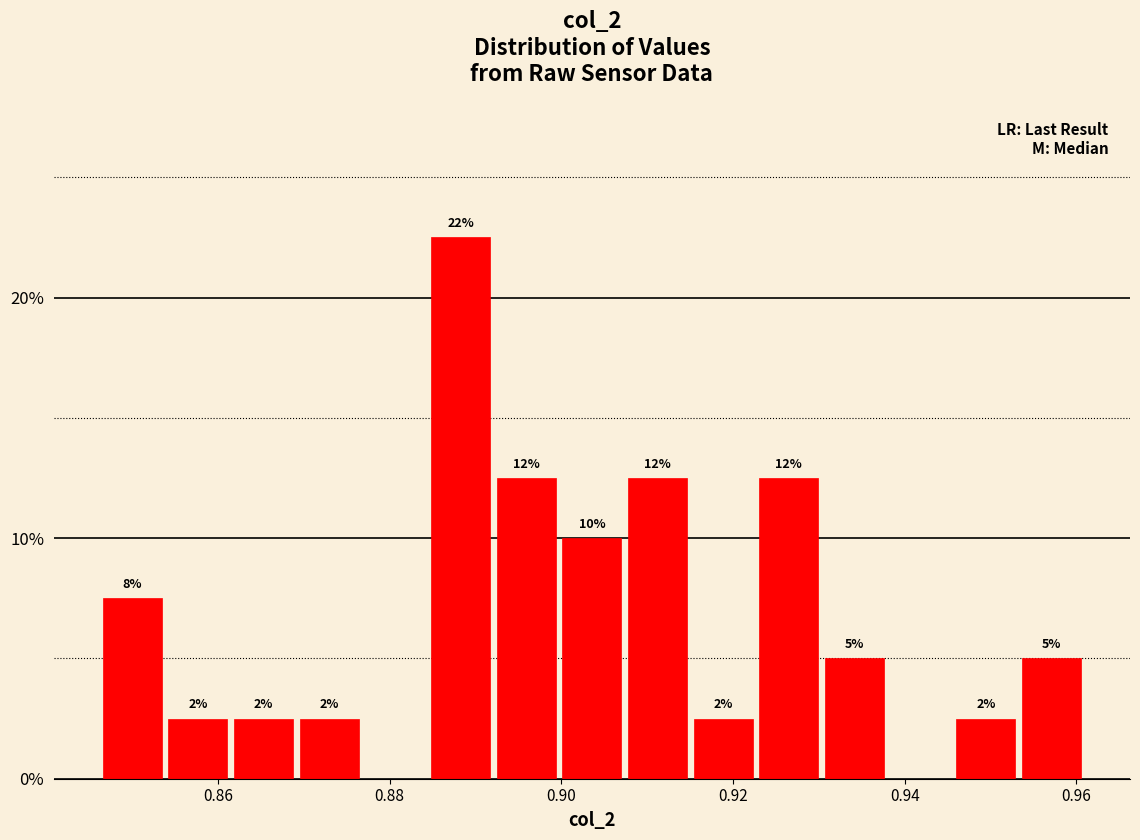

Read against the x-axis, roughly where is the centre of the tallest bar?

0.888